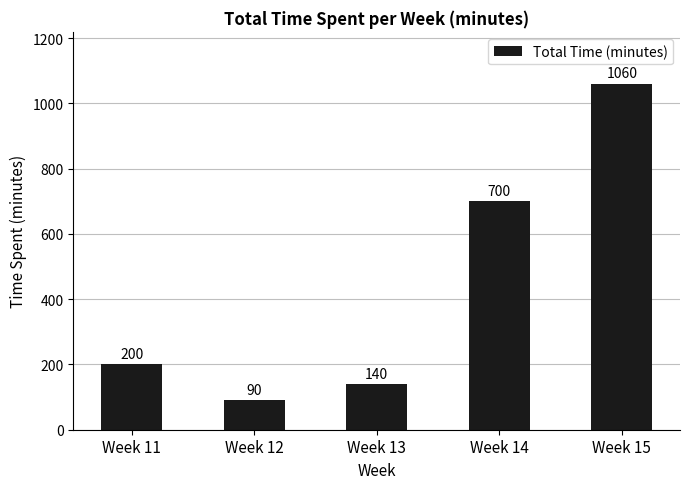

How many bars are there in total?

5